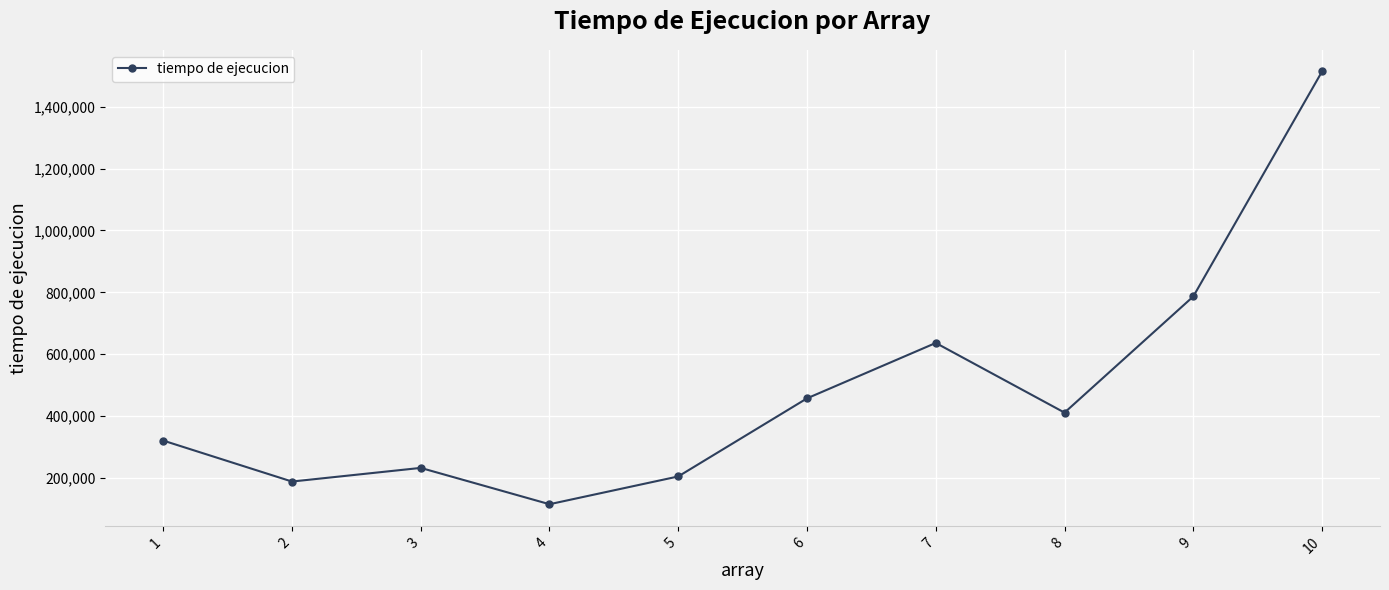

How many values are below 411300?

5